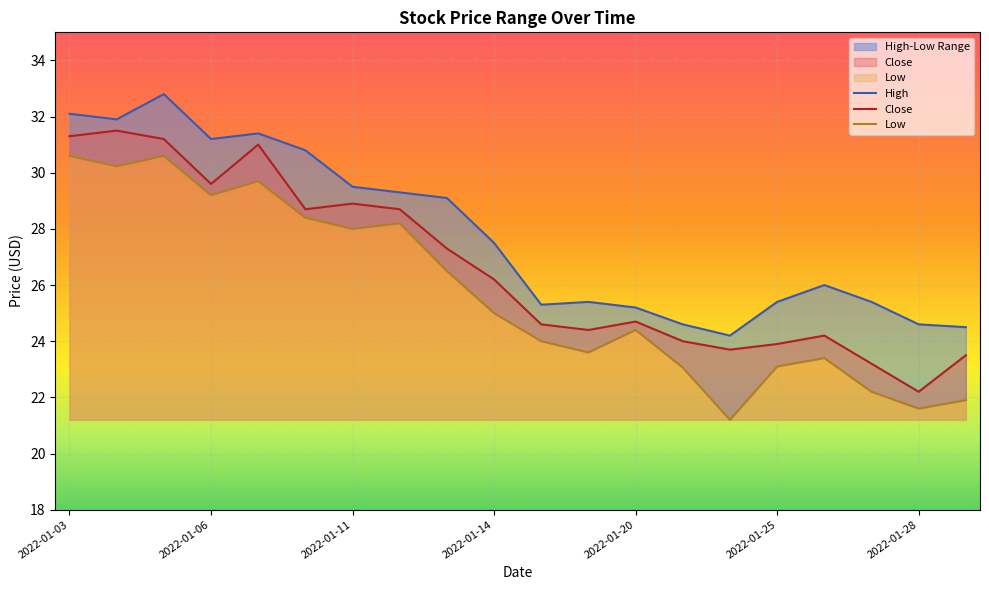

What is the sum of all High values?

556.2